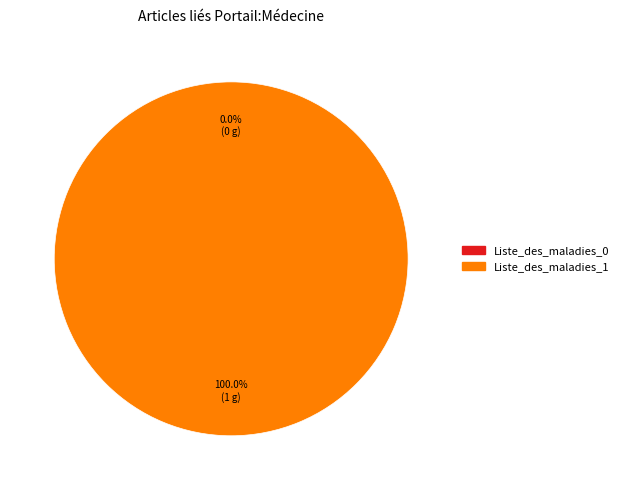

Does Liste_des_maladies_1 represent more than half of the total?

Yes